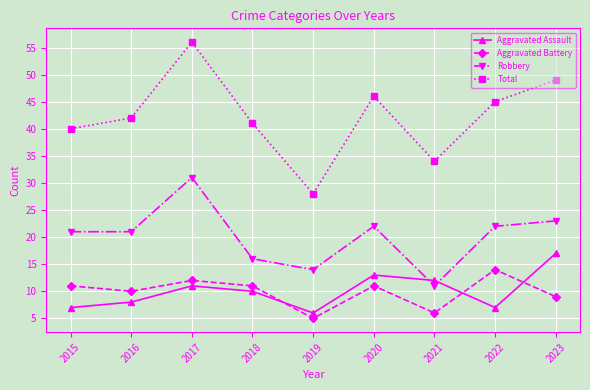

What is the difference between the maximum and minimum values in the Aggravated Battery series?

9